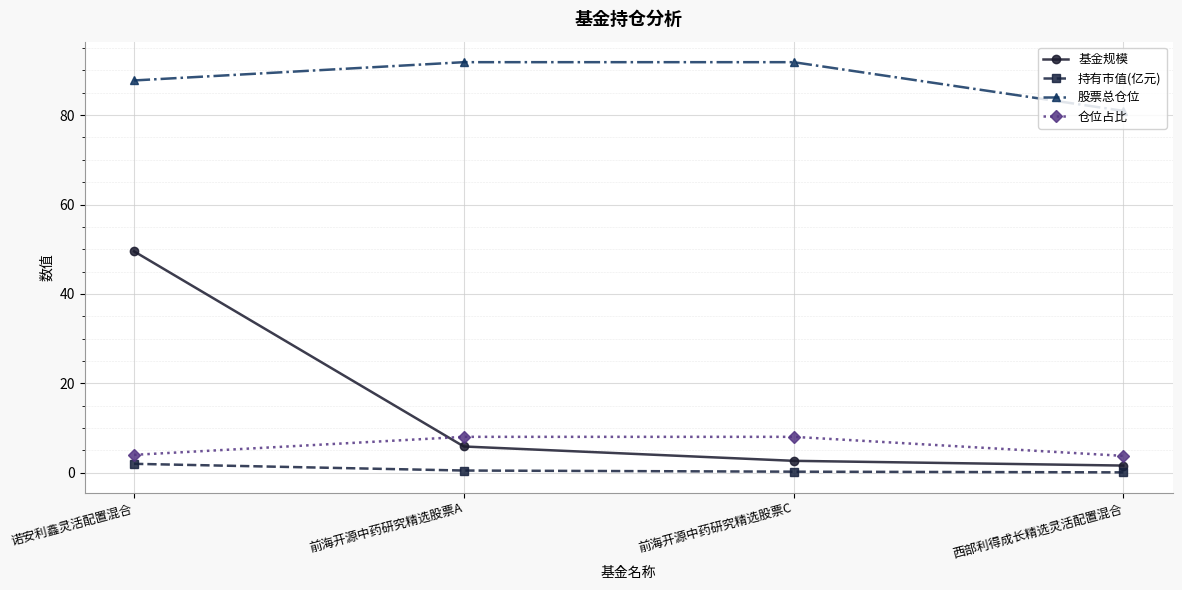

True or false: 仓位占比 and 持有市值(亿元) intersect in this chart.

False